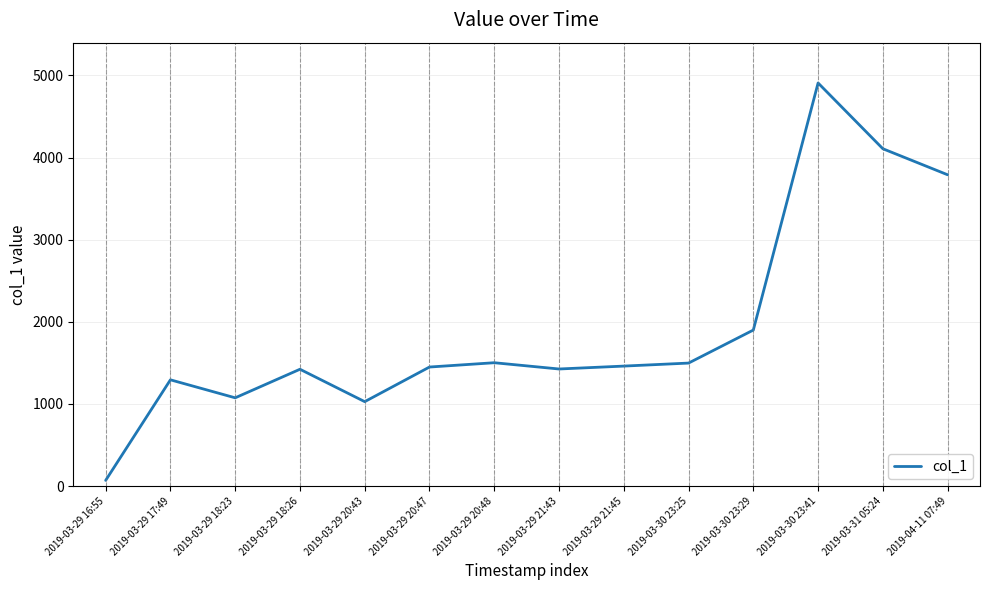

What position from the right is 2019-03-29 17:49?

13